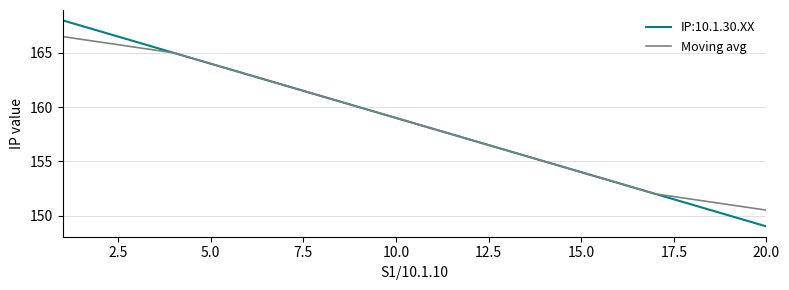

Which series has the largest range (max minus min)?

IP:10.1.30.XX